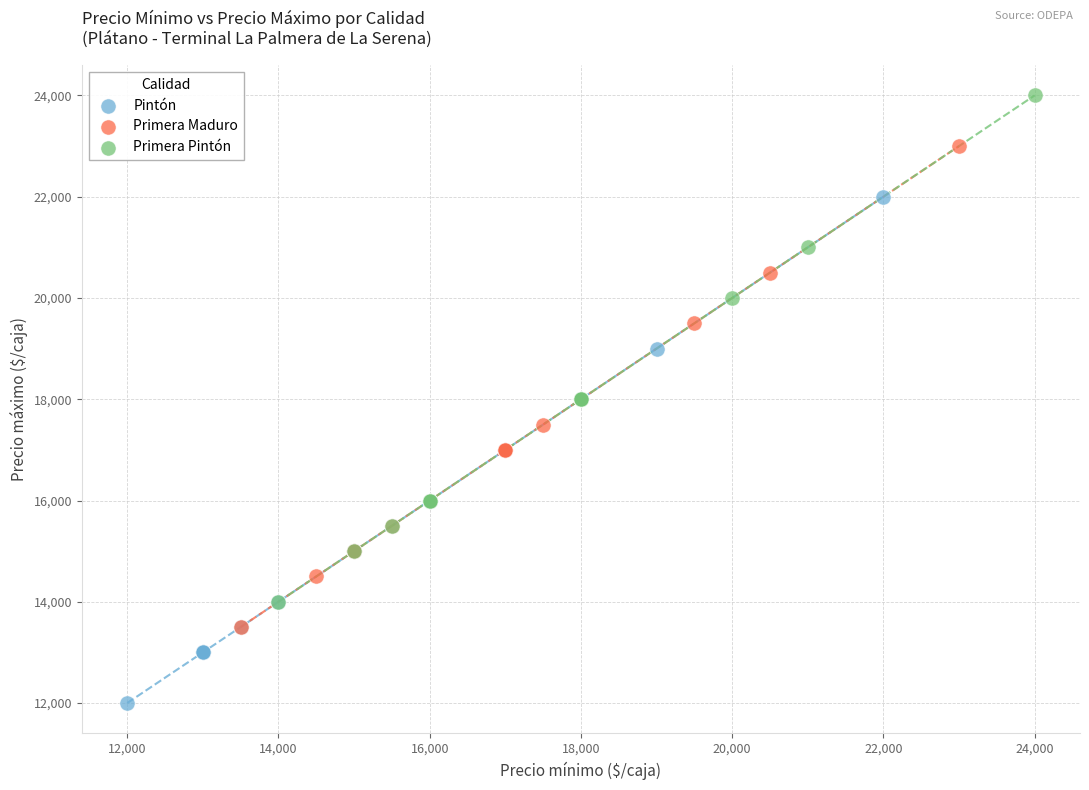

Which series reaches the maximum Y coordinate?

Primera Pintón